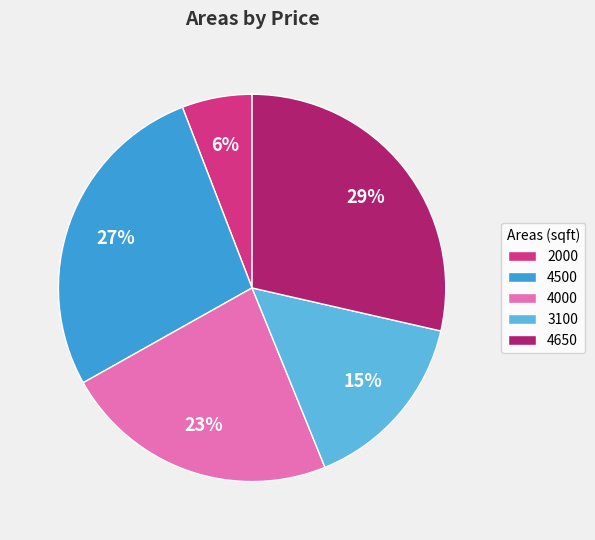

What percentage is the 4650 slice, to the nearest percent?

29%